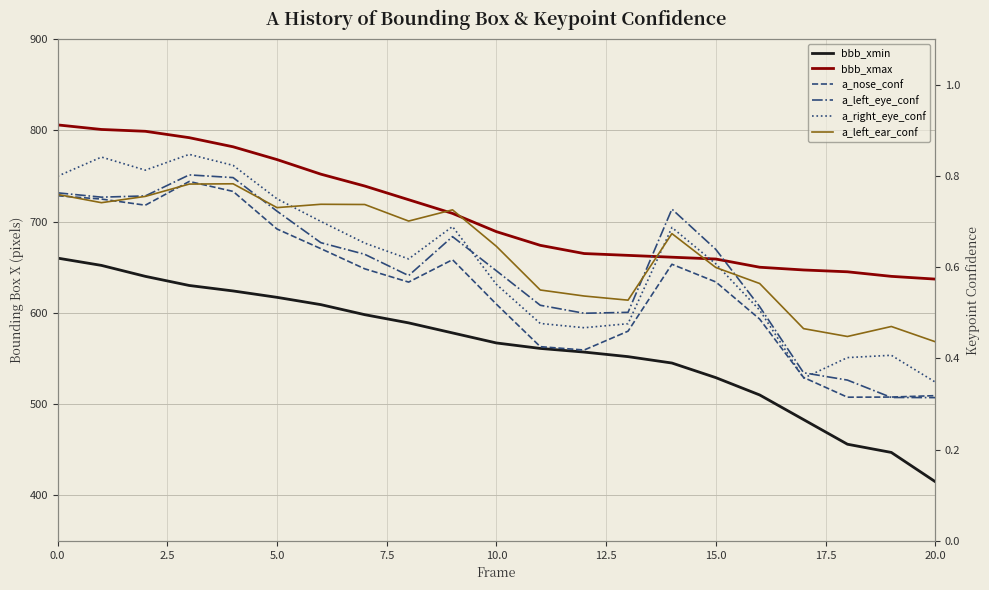

True or false: bbb_xmax and a_right_eye_conf cross at least once.

False